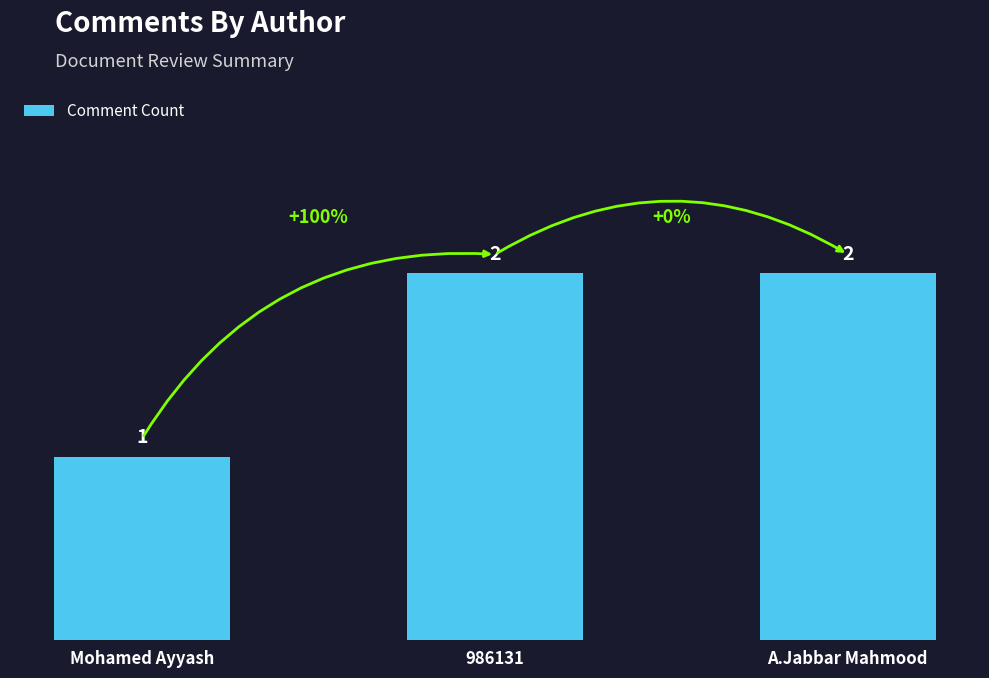

At which label is the value closest to 1?

Mohamed Ayyash